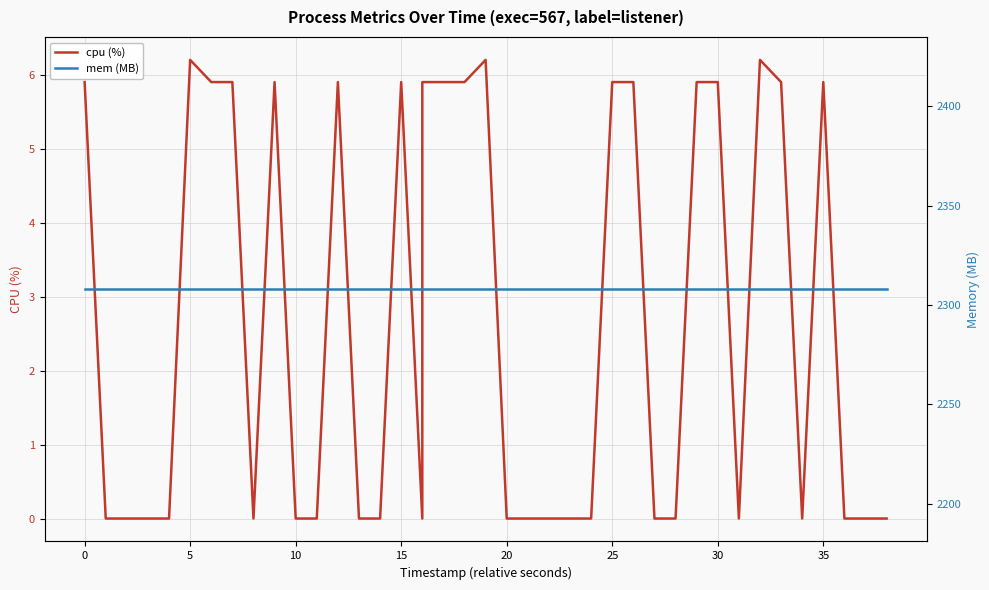

True or false: cpu (%) has more than 1 points higher than both neighbors.

True